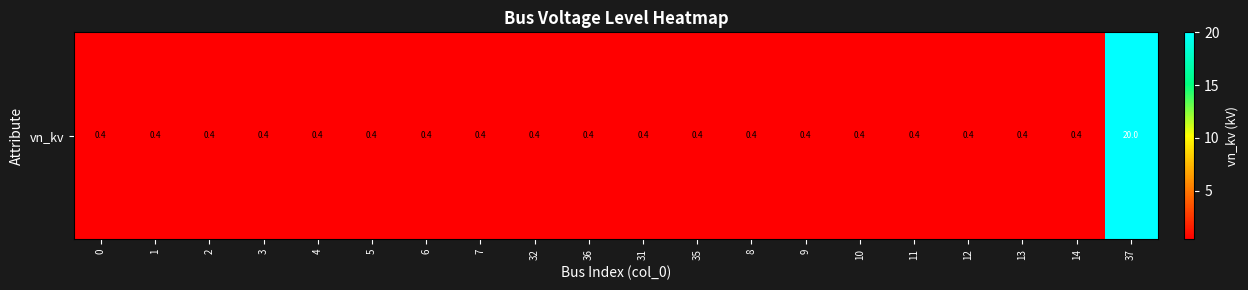

What is the sum of all values?

27.6